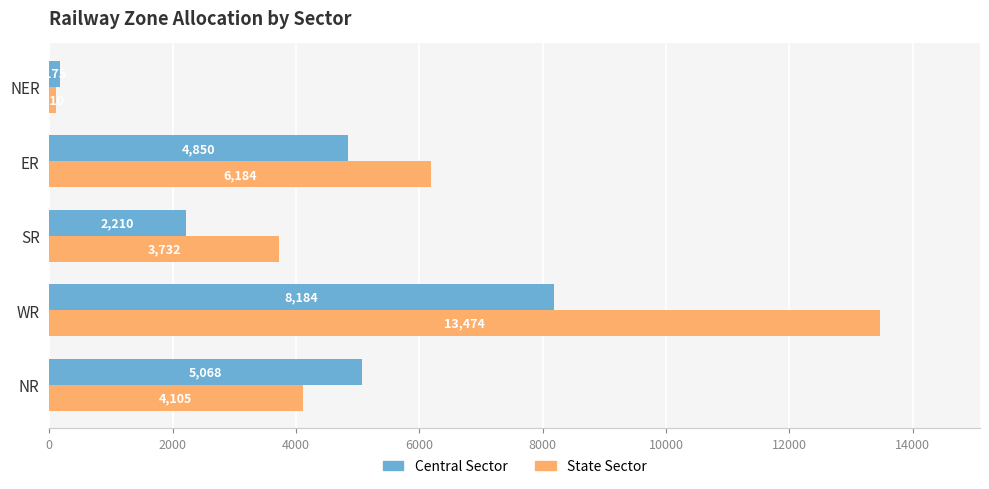

What is the average value of the Central Sector series?

4097